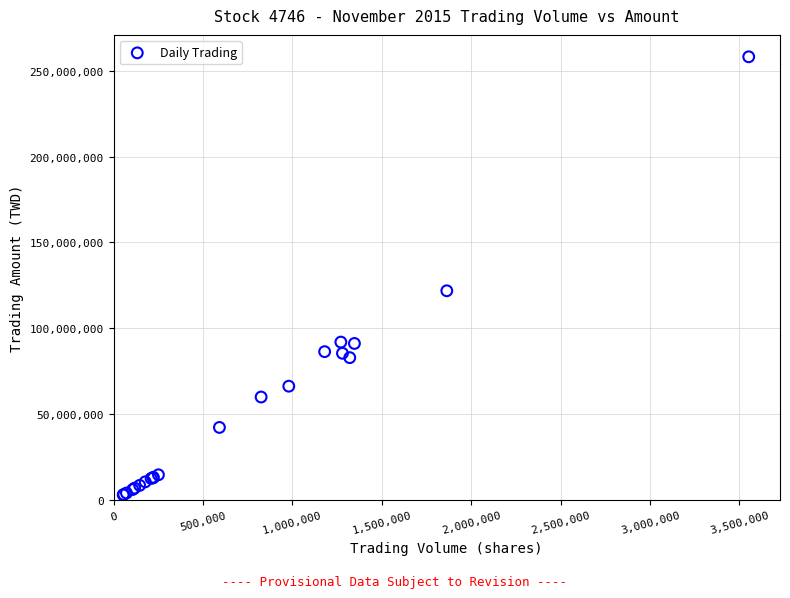

What Y value in the scatter plot is closest to 130616668?

121908757